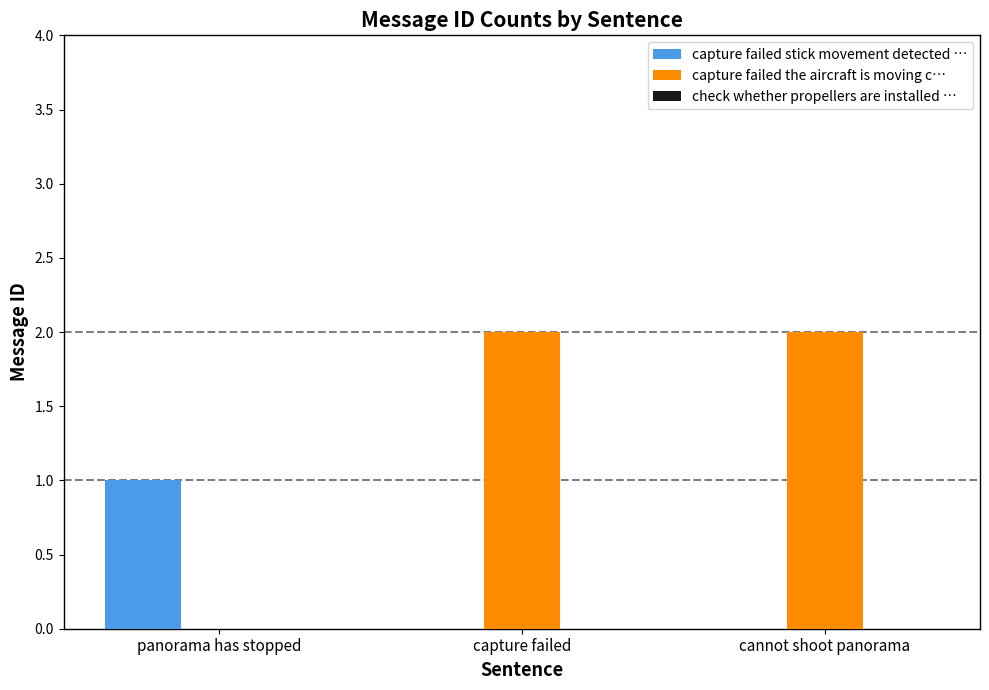

What is the total value across all series at capture failed?

2